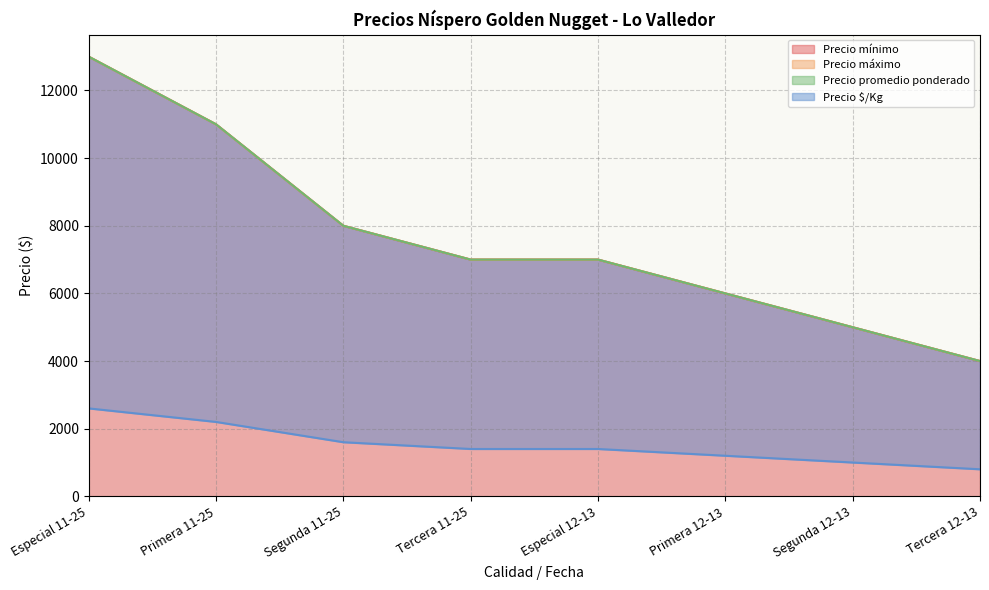

How many lines are shown in the chart?

4